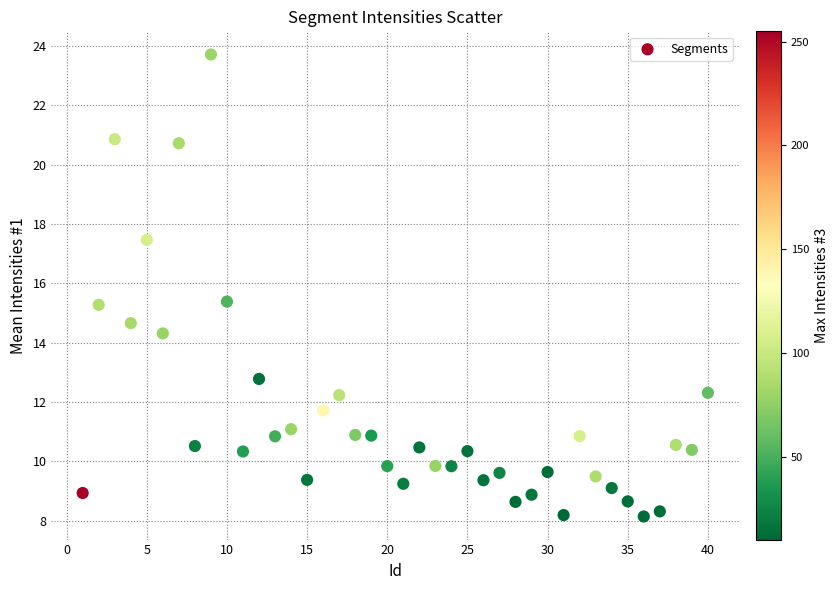

What is the range of X values (max minus min)?

39.0